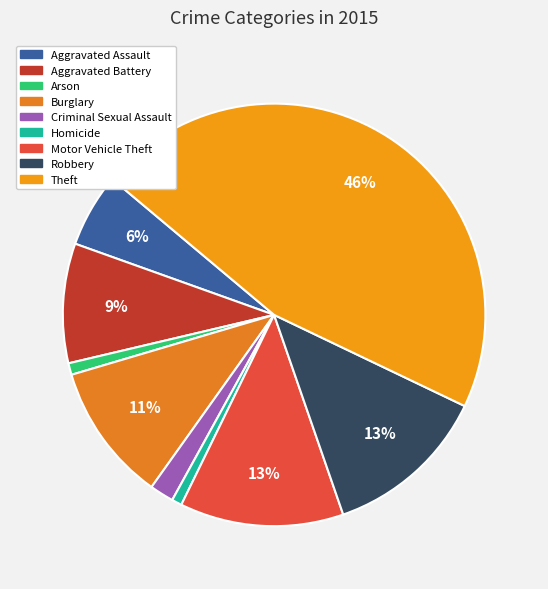

What is the change in value from Criminal Sexual Assault to Motor Vehicle Theft?

+180